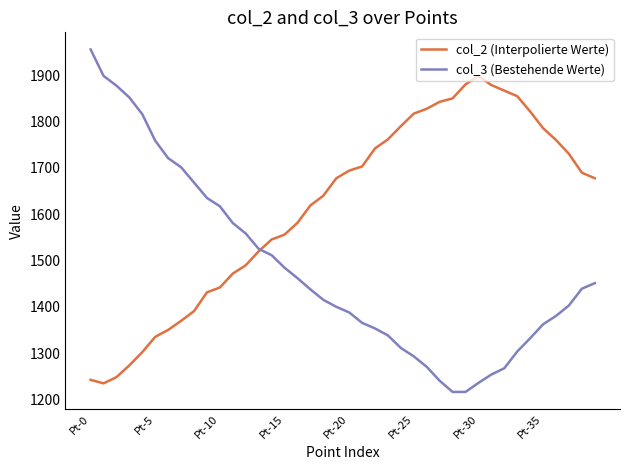

List the series in order of their overall mean, highest first.

col_2 (Interpolierte Werte), col_3 (Bestehende Werte)